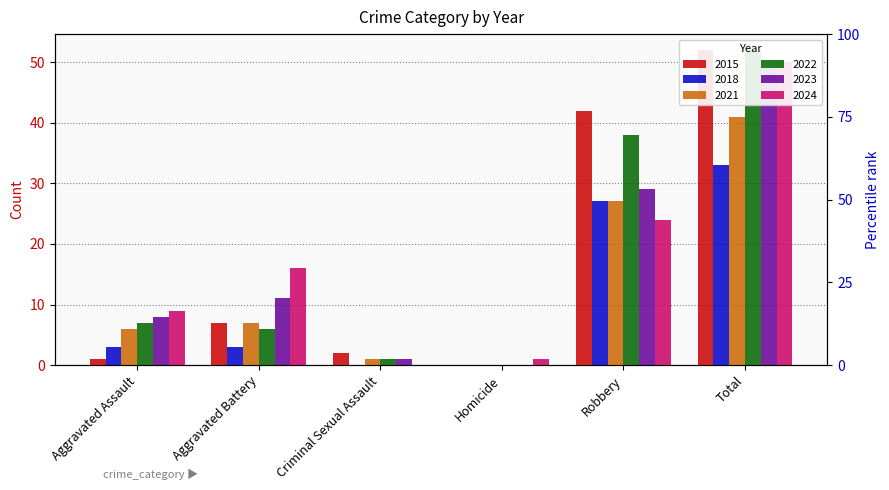

Which category has the highest value in the 2022 series?

Total